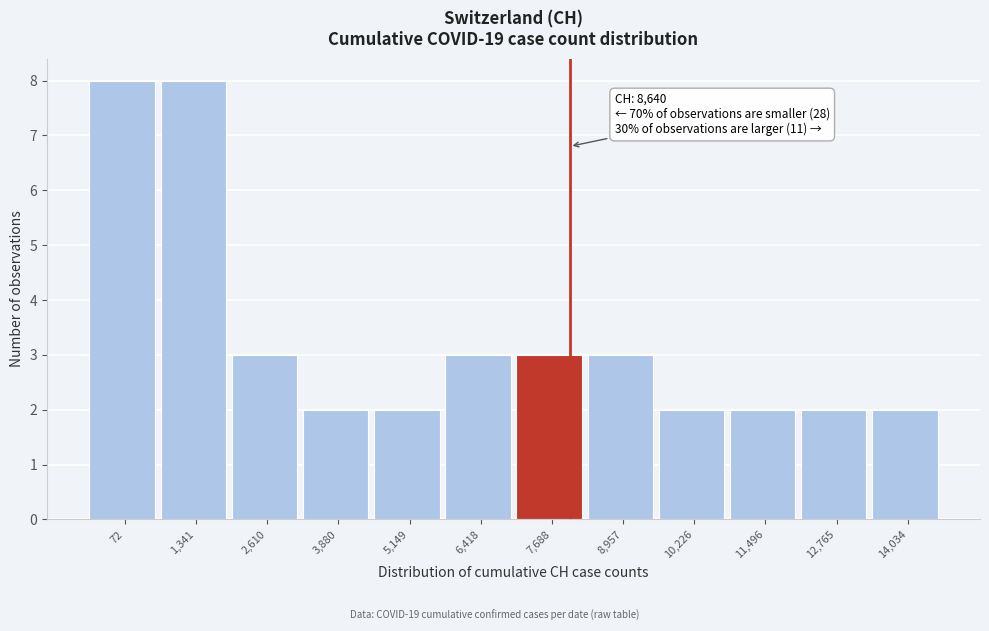

Reading right to left, list all the values displayed in this chart.

2	2	2	2	3	3	3	2	2	3	8	8